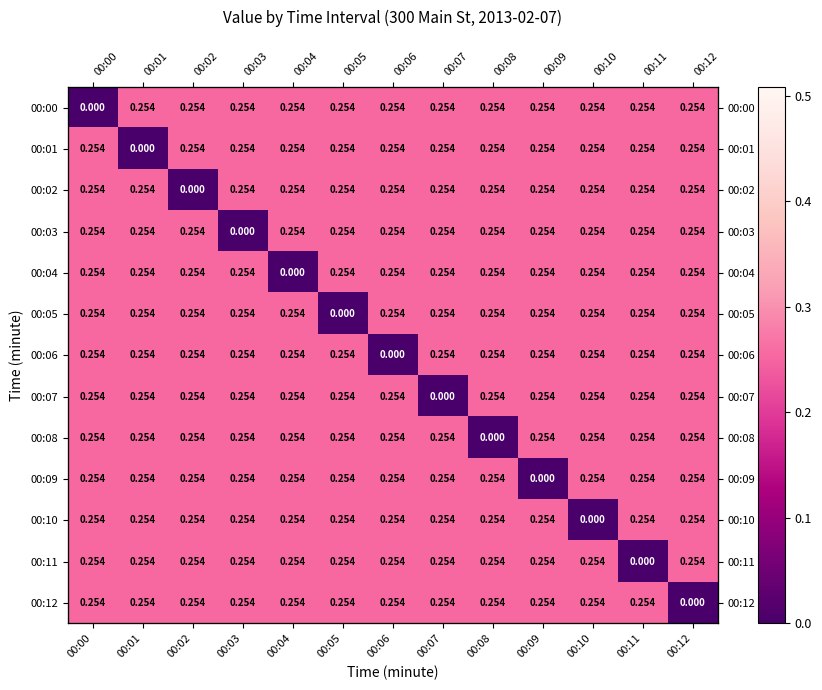

How many values in 00:02 are above zero?

12